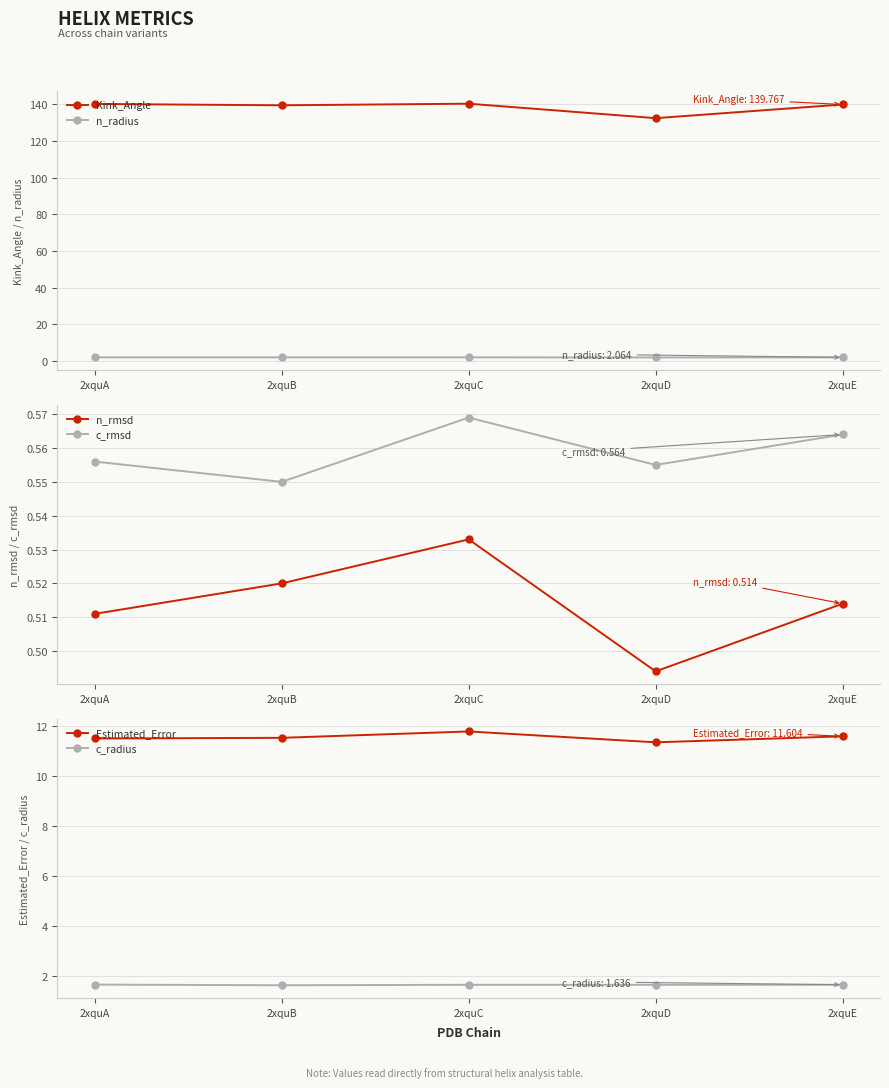

Between 2xquD and 2xquE, which is larger?

2xquE